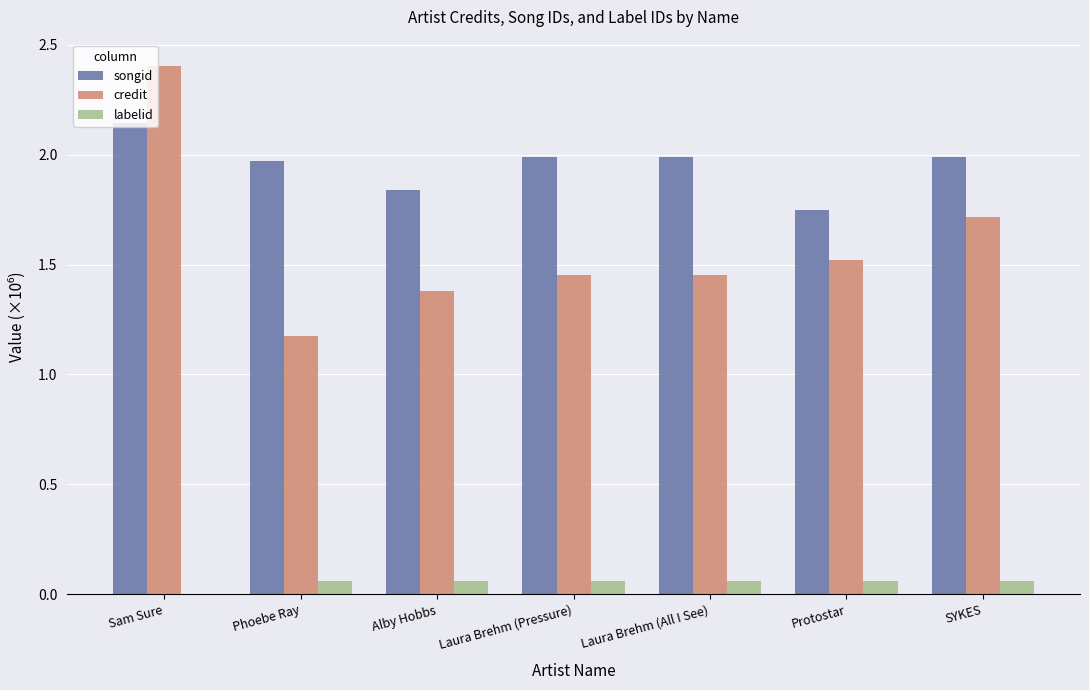

What is the greatest value displayed?

2.4